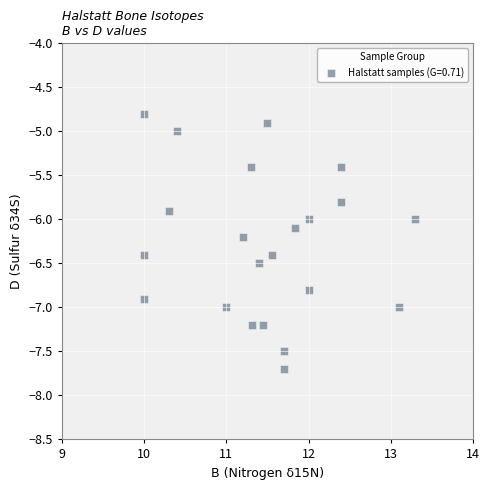

What is the range of Y values (max minus min)?

2.9